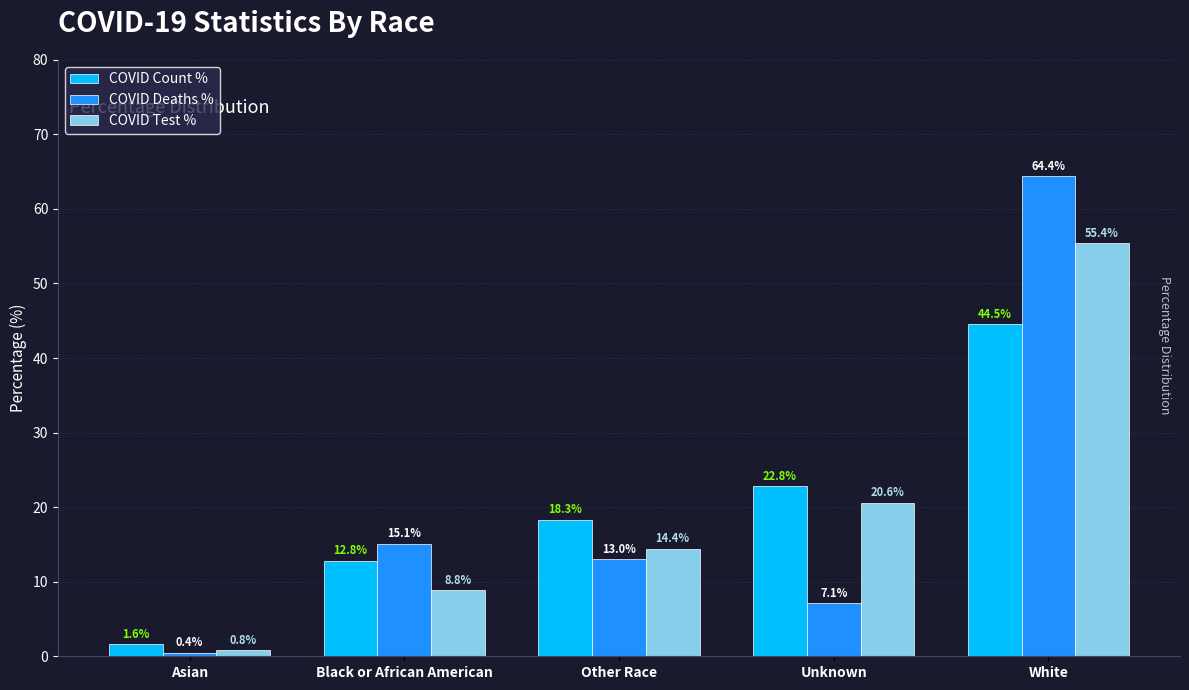

What is the average value of the COVID Count % series?

20.0